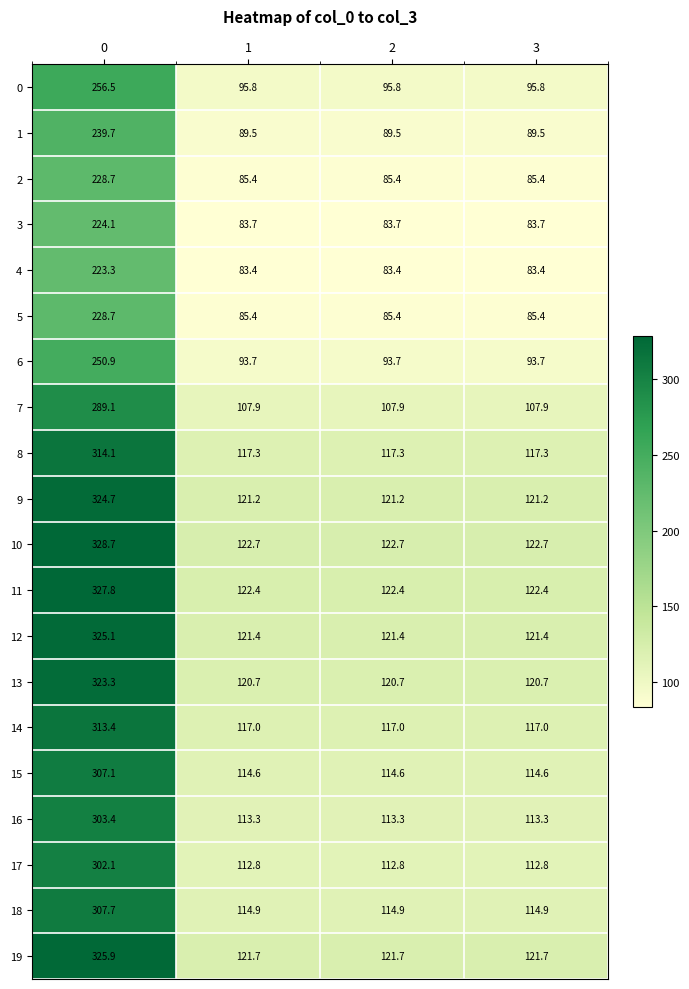

What is the approximate value of 16 at 2?

113.3